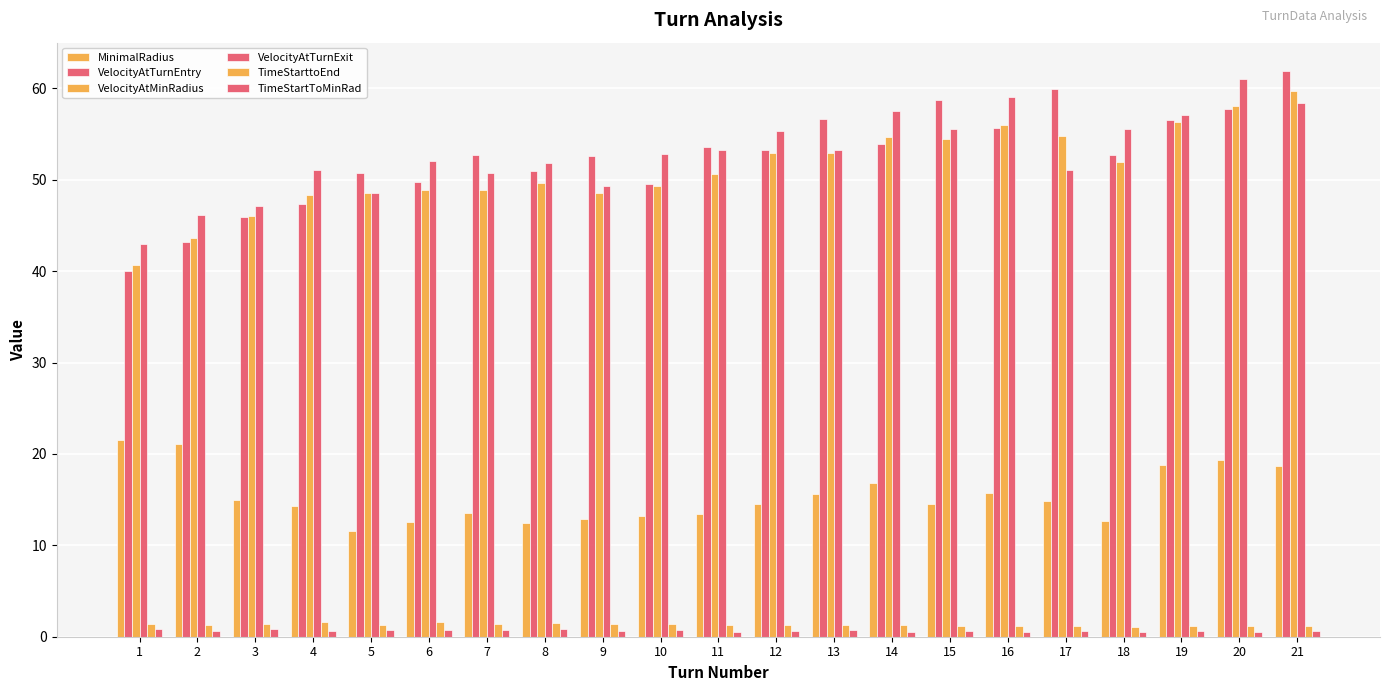

Between 16 and 20, which is larger?

20